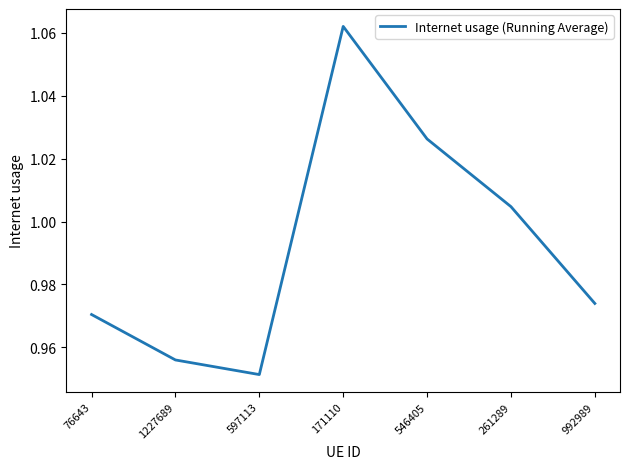

How many interior local peaks (higher than both neighbors) does the data have?

1